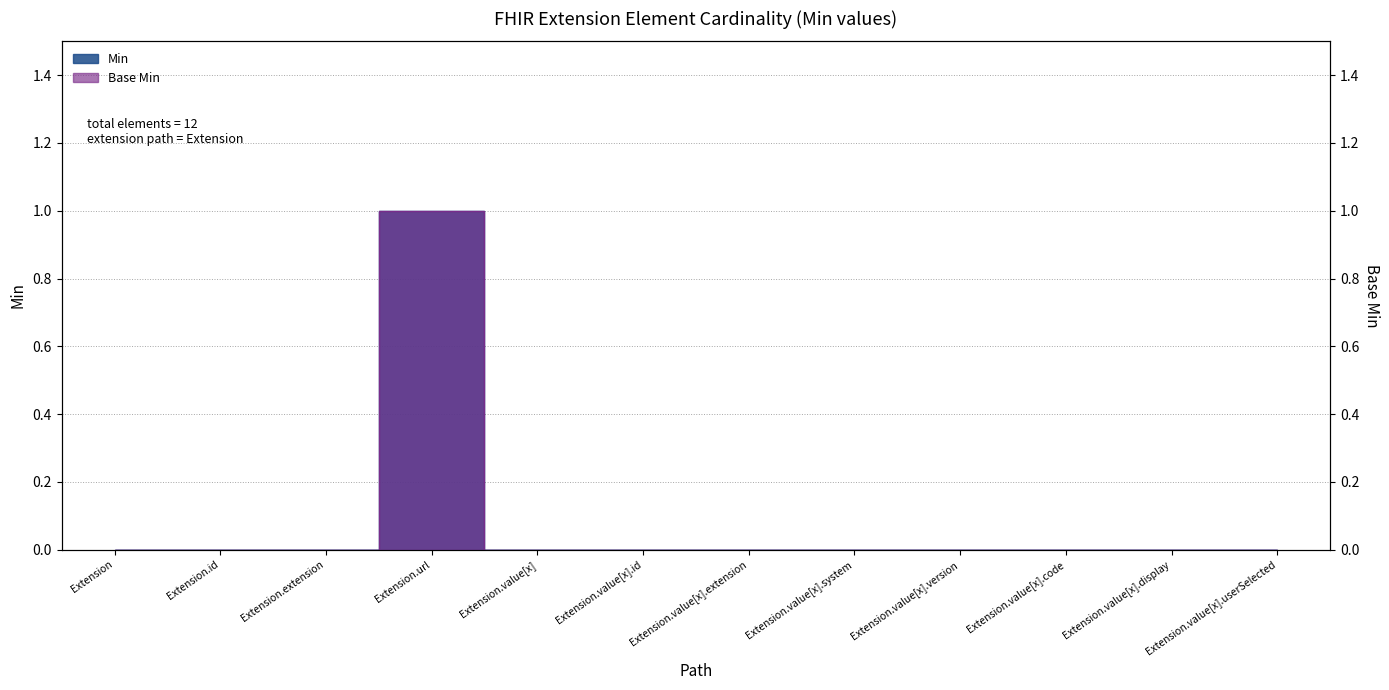

Between Extension.url and Extension.id, which is larger?

Extension.url